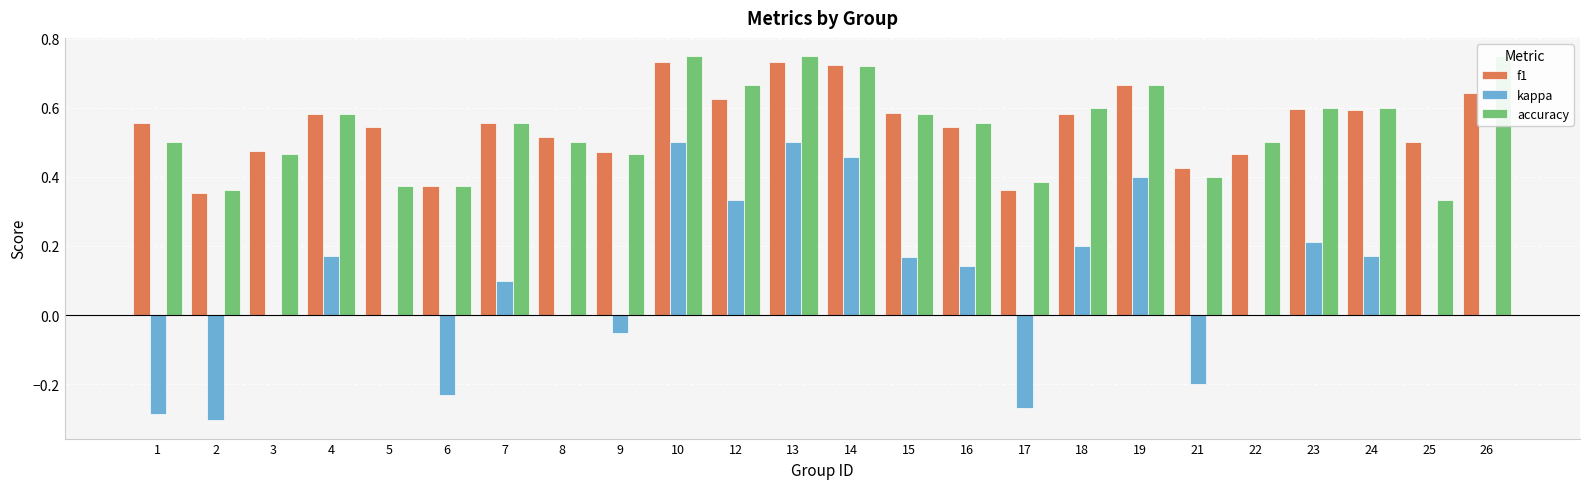

Reading left to right, list all the values displayed in this chart.

f1: 0.6	0.4	0.5	0.6	0.5	0.4	0.6	0.5	0.5	0.7	0.6	0.7	0.7	0.6	0.5	0.4	0.6	0.7	0.4	0.5	0.6	0.6	0.5	0.6
kappa: -0.3	-0.3	0.0	0.2	0.0	-0.2	0.1	0.0	-0.1	0.5	0.3	0.5	0.5	0.2	0.1	-0.3	0.2	0.4	-0.2	0.0	0.2	0.2	0.0	0.0
accuracy: 0.5	0.4	0.5	0.6	0.4	0.4	0.6	0.5	0.5	0.8	0.7	0.8	0.7	0.6	0.6	0.4	0.6	0.7	0.4	0.5	0.6	0.6	0.3	0.8